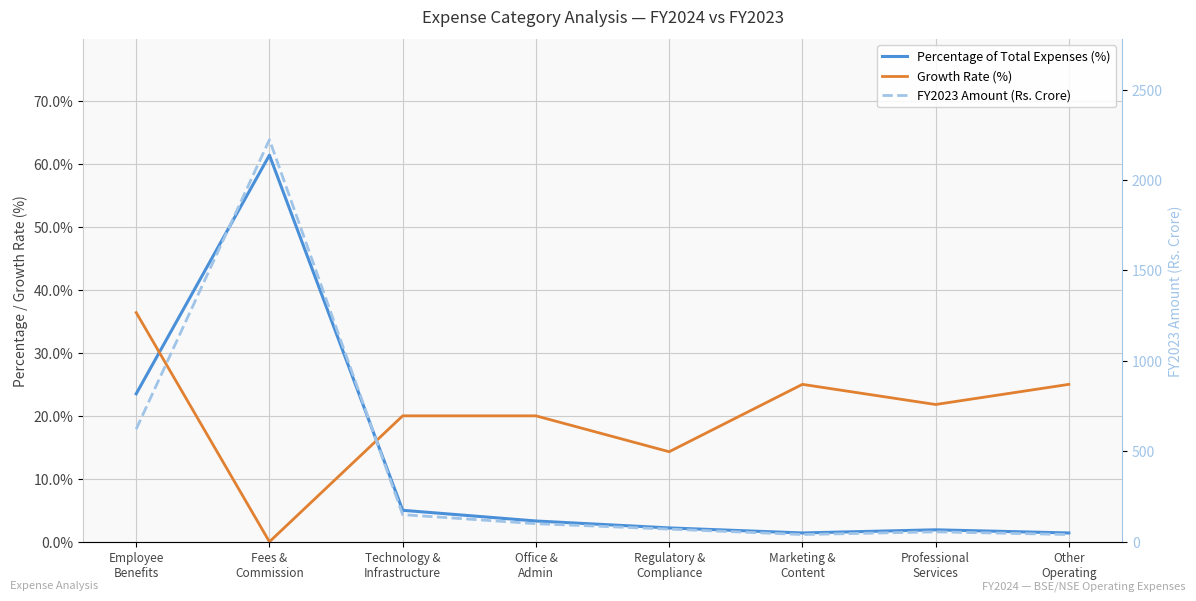

The value of Percentage of Total Expenses (%) at Employee
Benefits is 32.5. True or false?

False